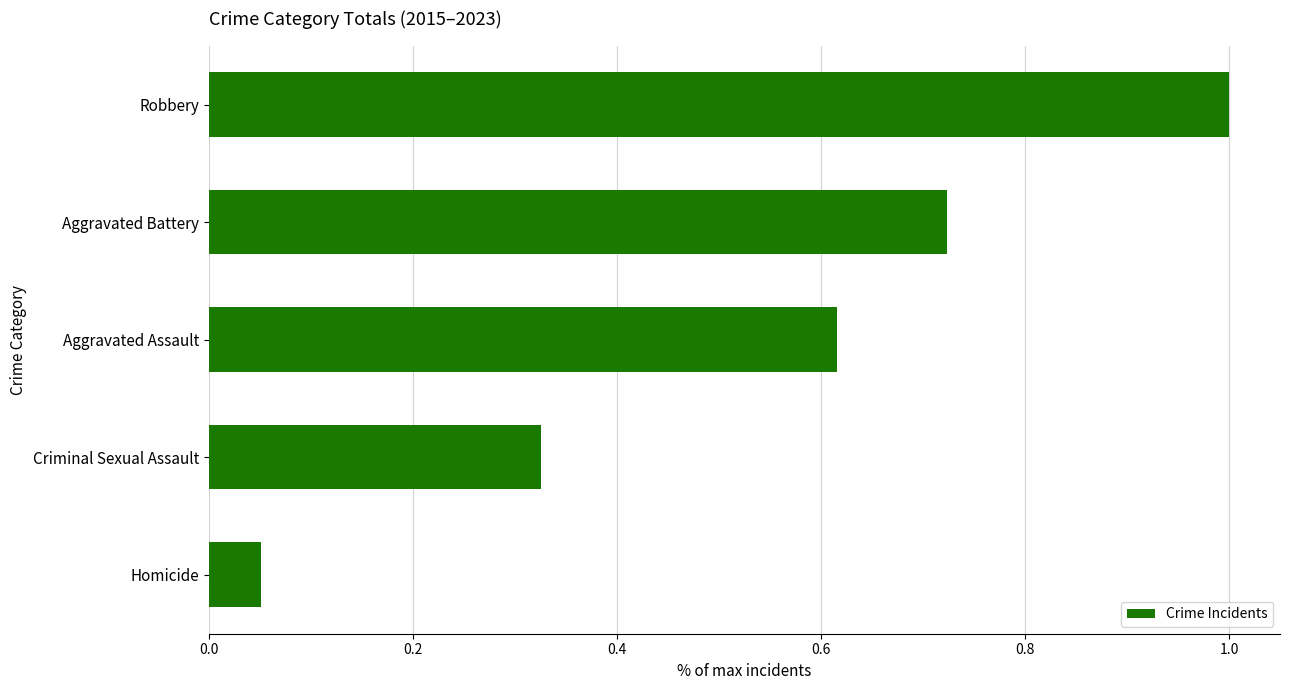

How many categories are shown in the chart?

5